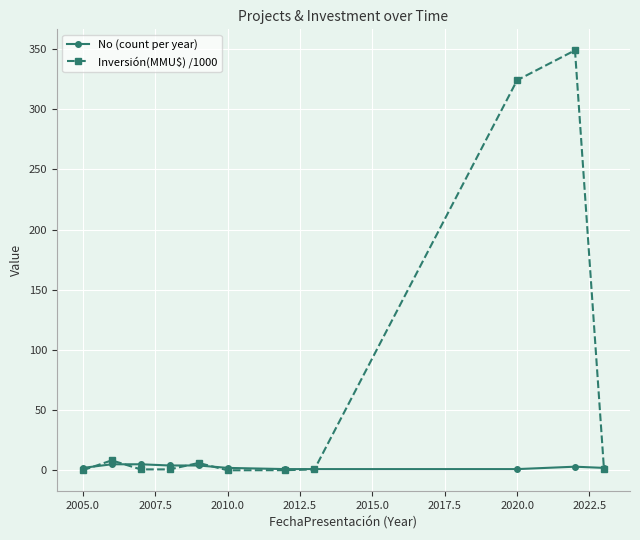

Which series has the largest total across all categories?

Inversión(MMU$) /1000